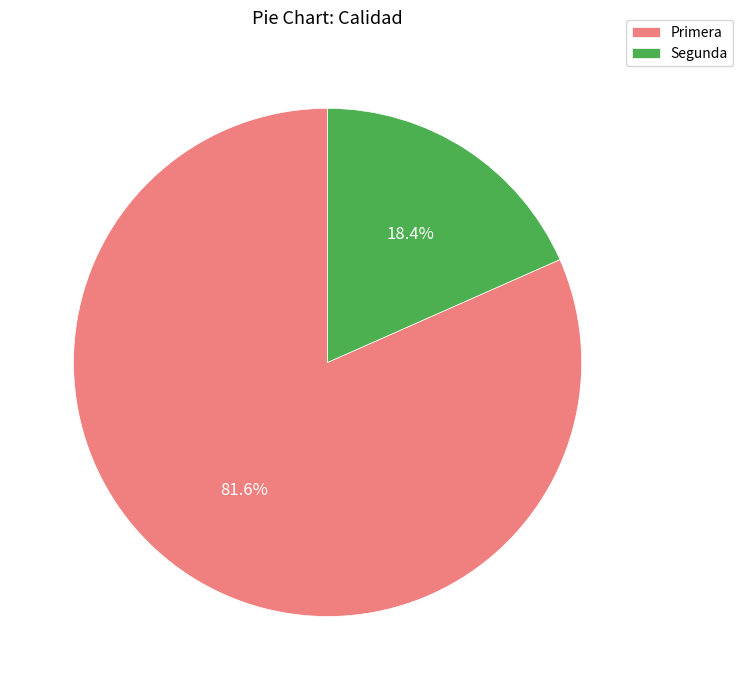

To the nearest percent, what is the difference between the Primera and Segunda slice percentages?

63%